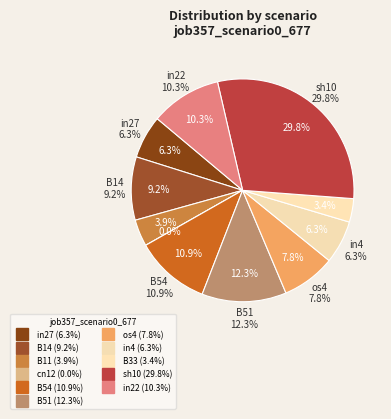

To the nearest percent, what is the average slice percentage?

9%